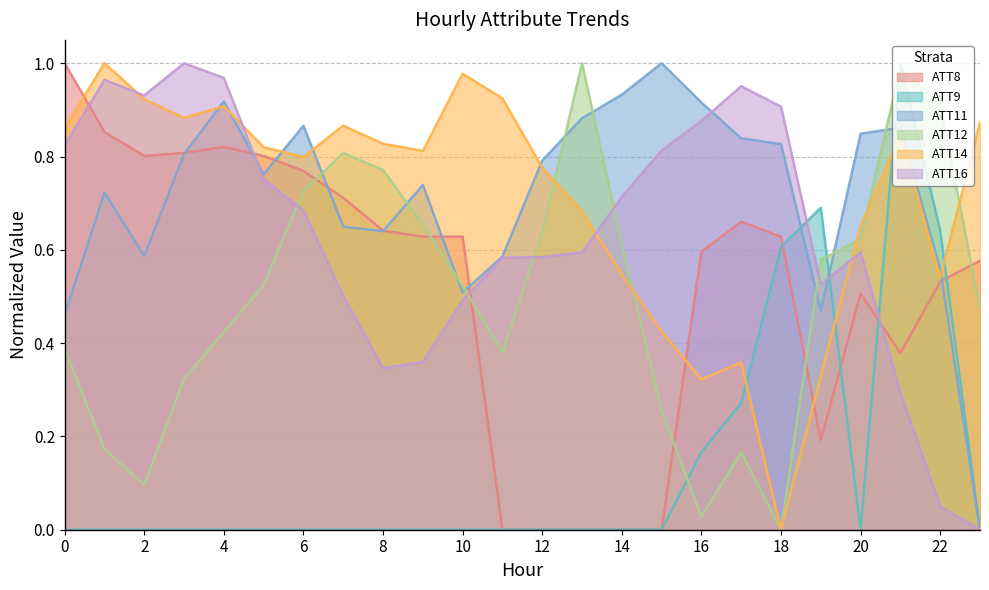

What is the maximum value for ATT9?

1.0